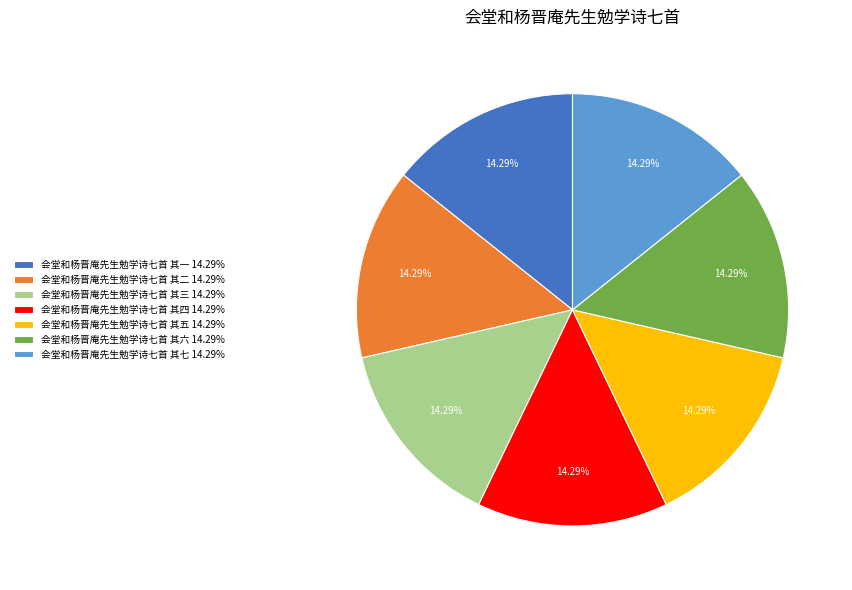

Is it true that 会堂和杨晋庵先生勉学诗七首 其五 is 14% of the pie?

True